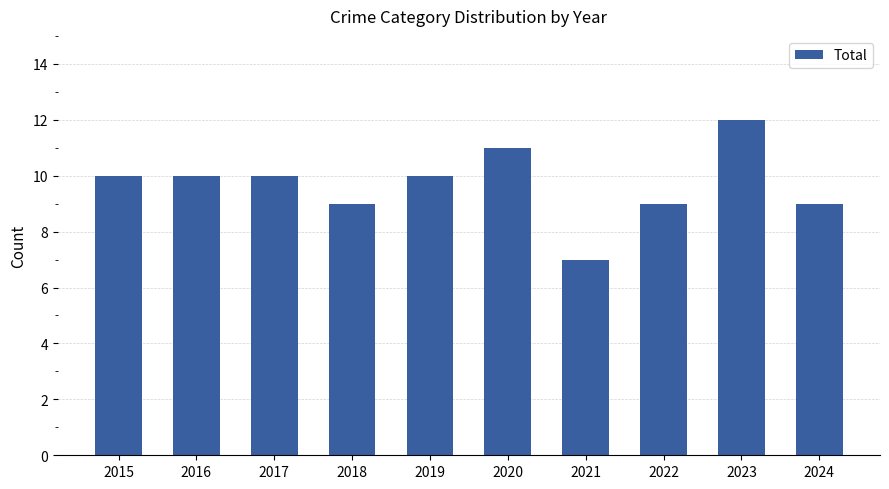

What is the value of the 8th bar from the left?

9